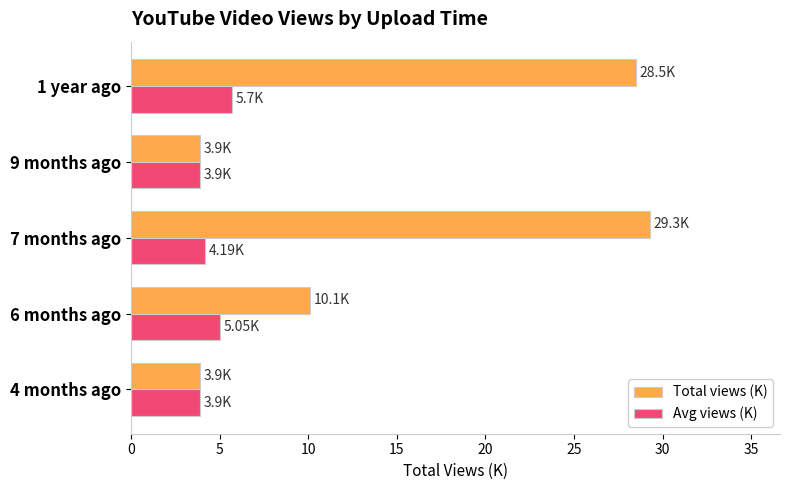

What is the total value across all series at 4 months ago?

7.8